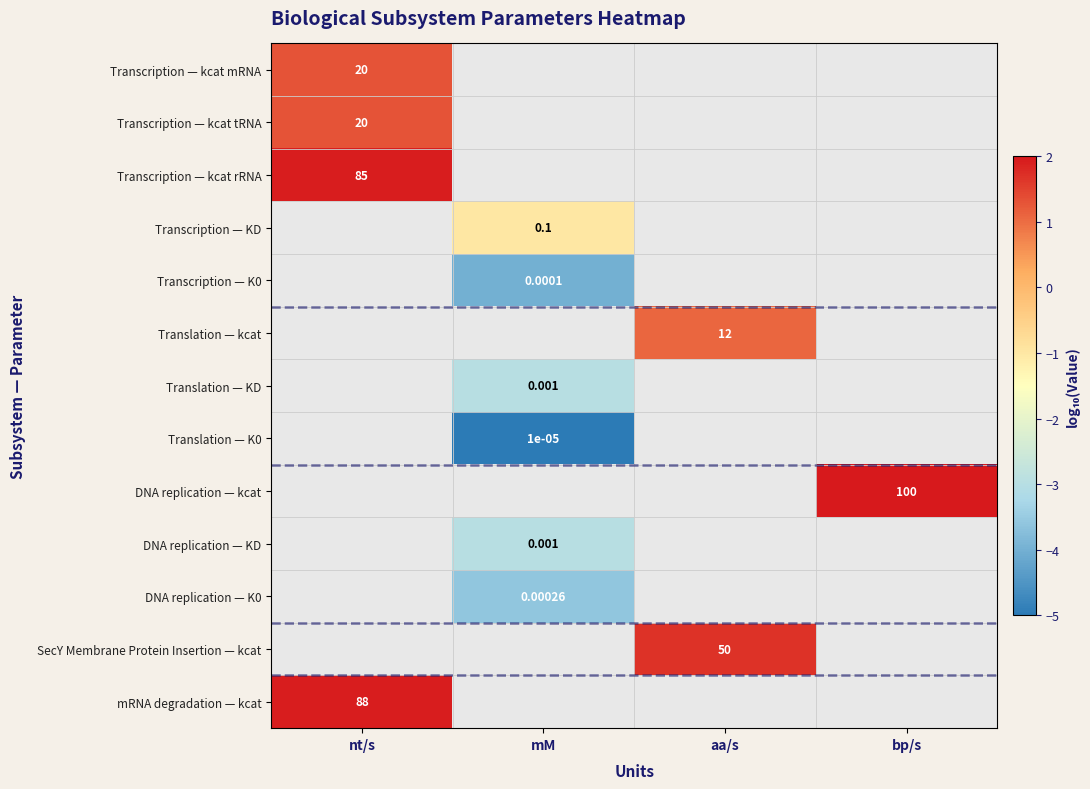

At how many categories does at least one series exceed -3?

4